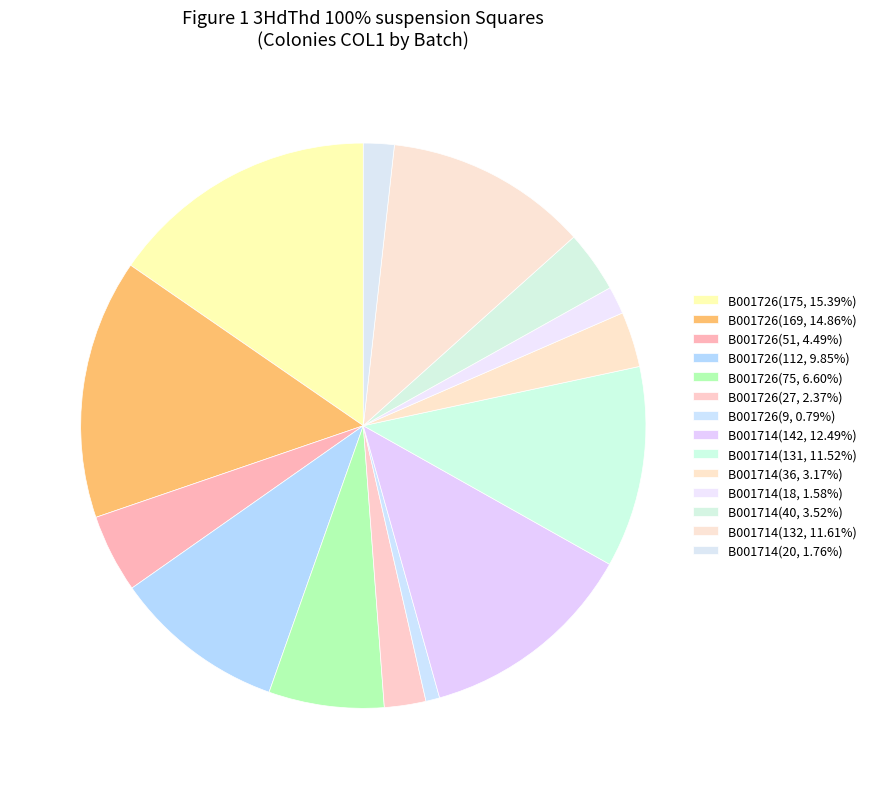

Which slice is the largest?

B001726